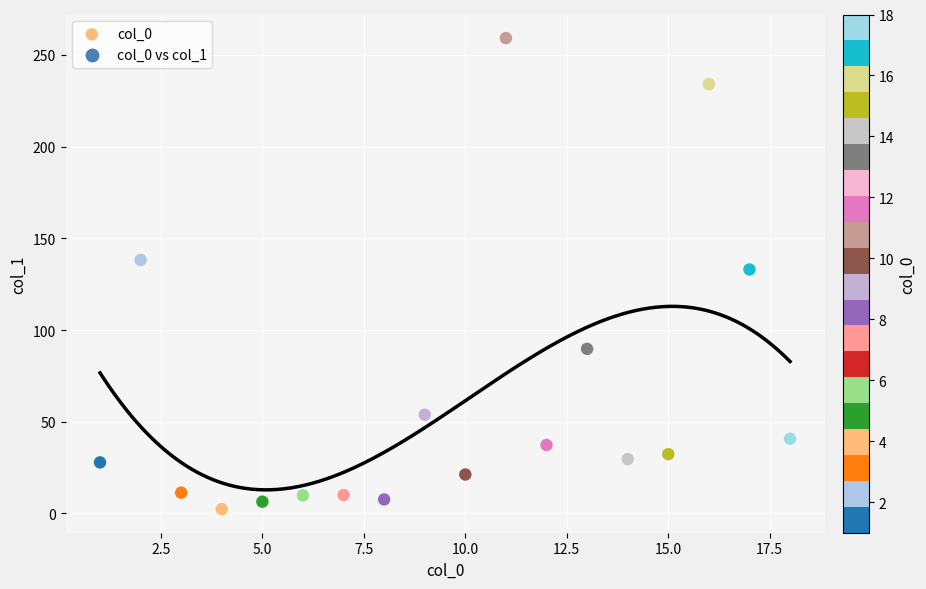

What Y value in the scatter plot is closest to 130?

133.0